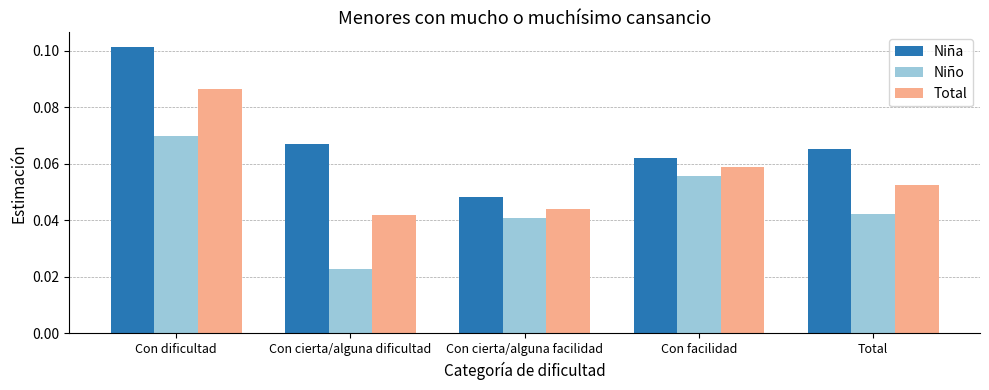

Rank the series by their average value, from highest to lowest.

Niña, Total, Niño